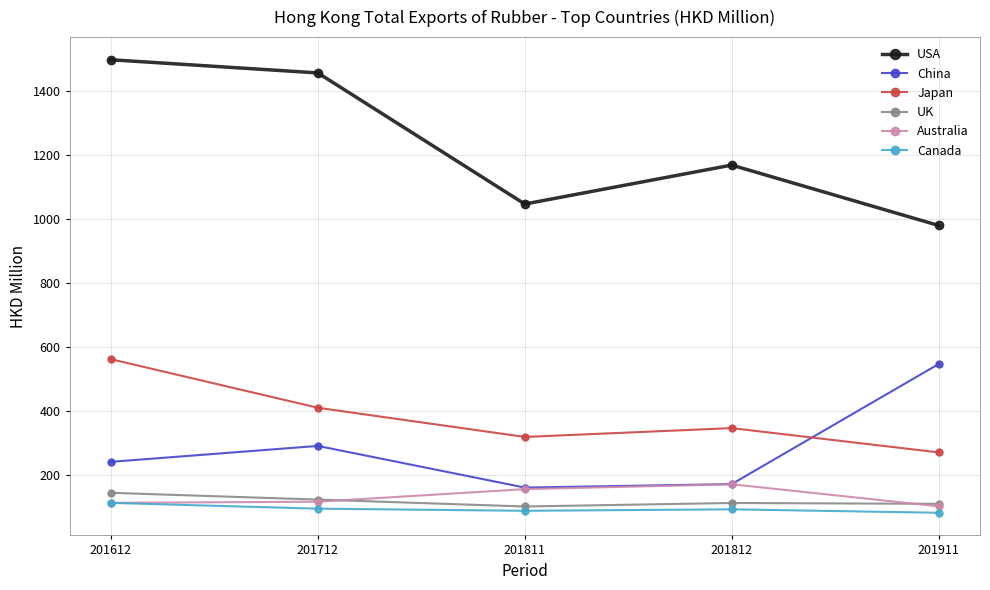

List the labels in order of USA value, smallest first.

201911, 201811, 201812, 201712, 201612